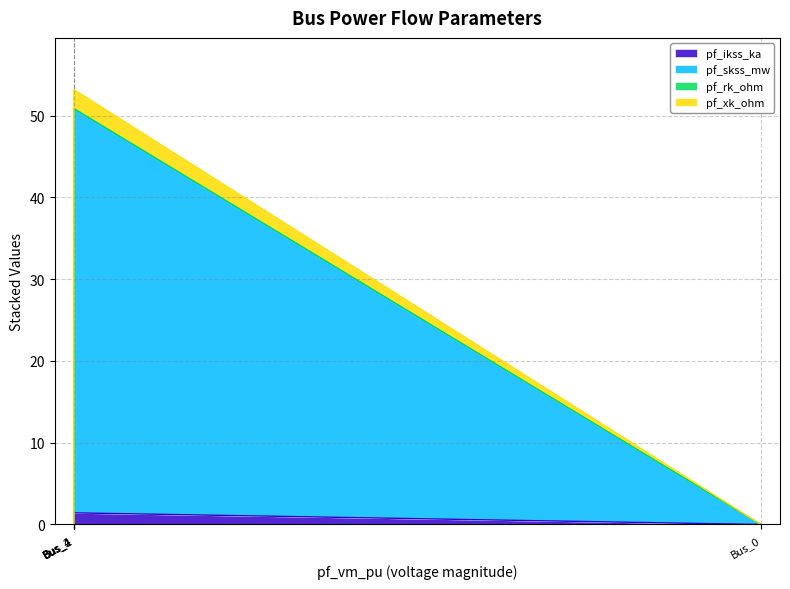

What are all the series names shown in the legend?

pf_ikss_ka, pf_skss_mw, pf_rk_ohm, pf_xk_ohm